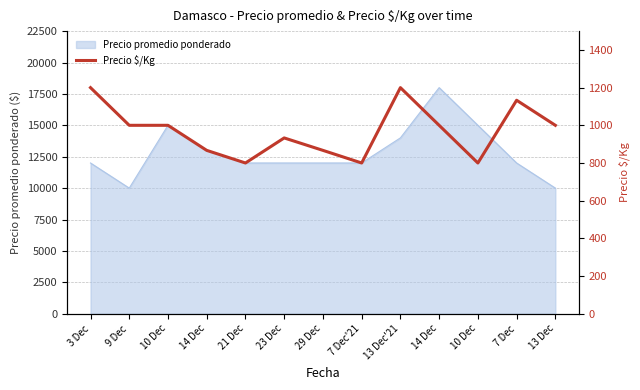

What is the greatest value displayed?

1200